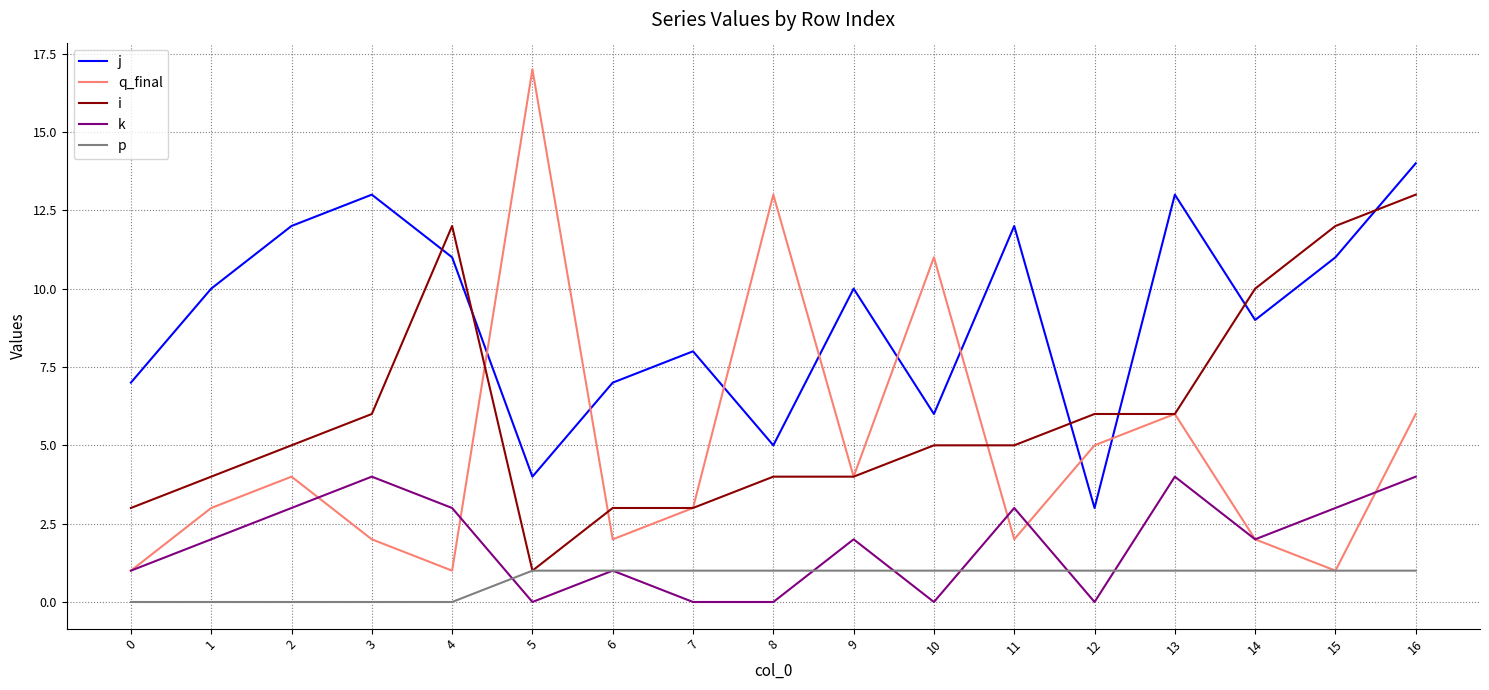

True or false: k has a value of 1 at 6.

True